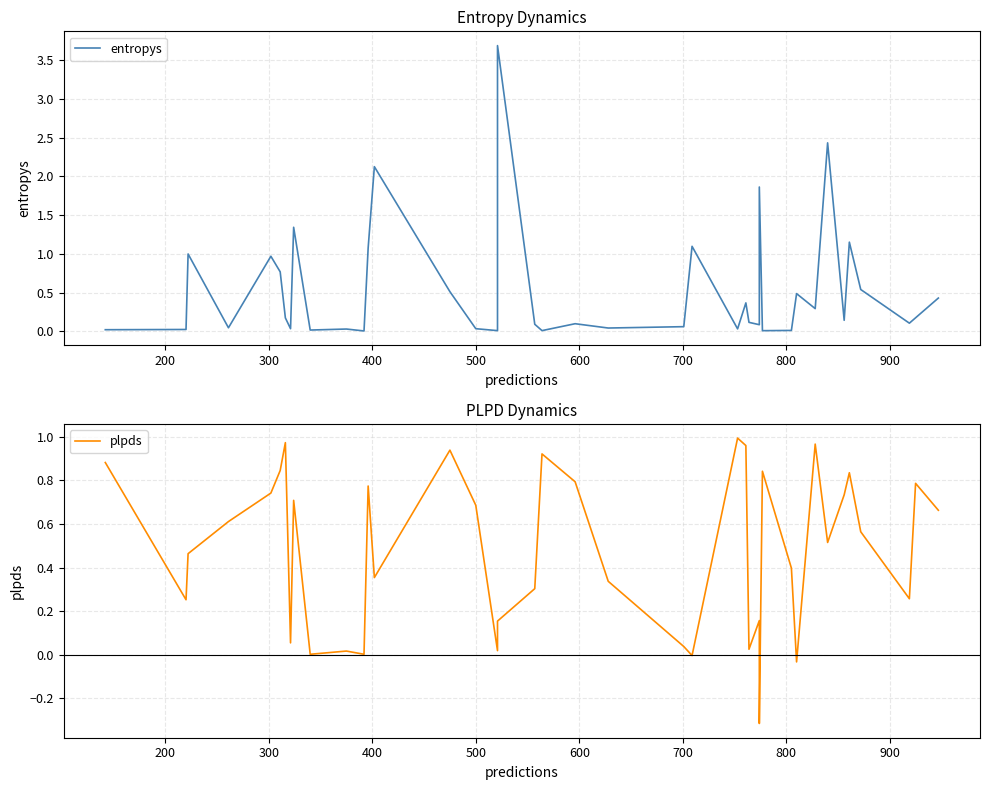

What is the average value of the plpds series?

0.5